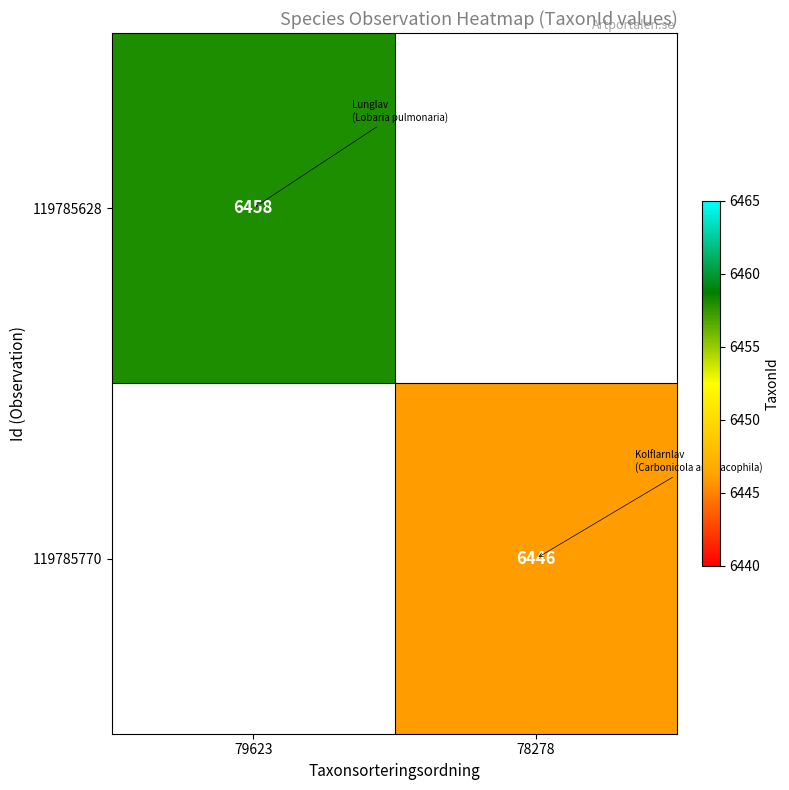

The value of 119785628 at 79623 is 6458. True or false?

True